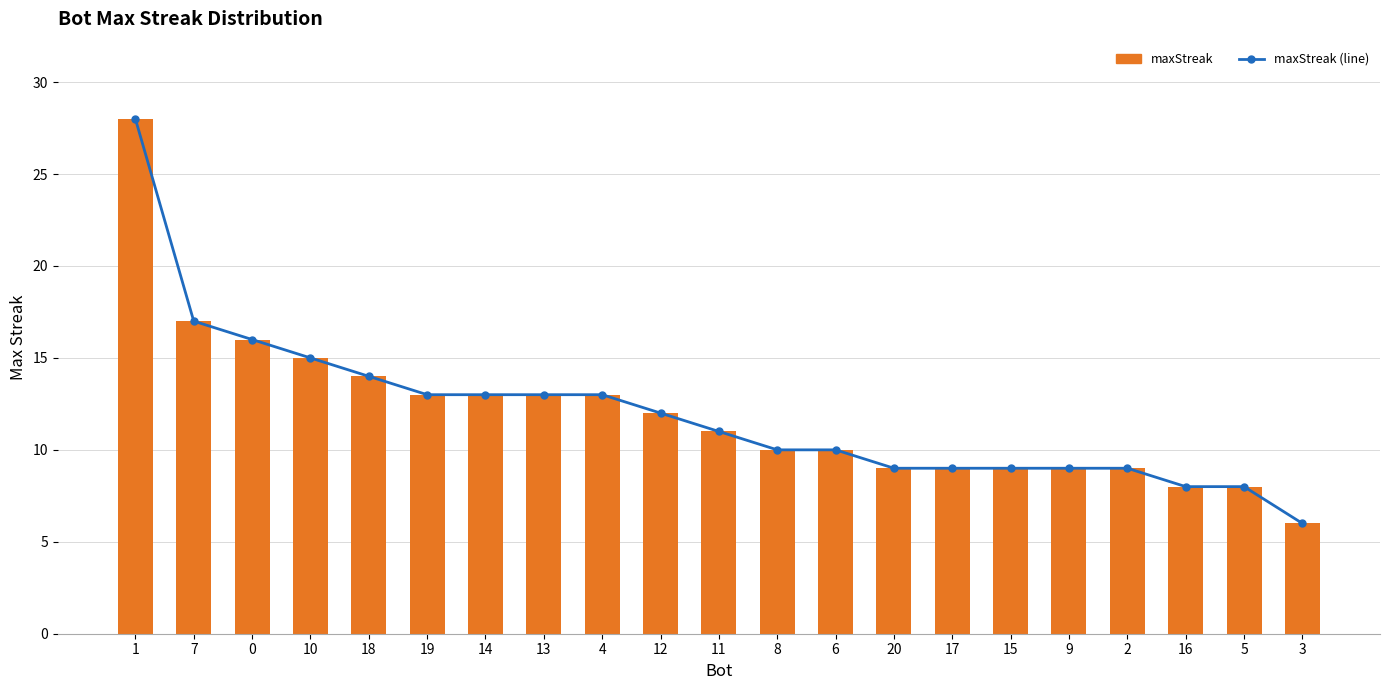

How many values in the maxStreak (line) series exceed 11?

10